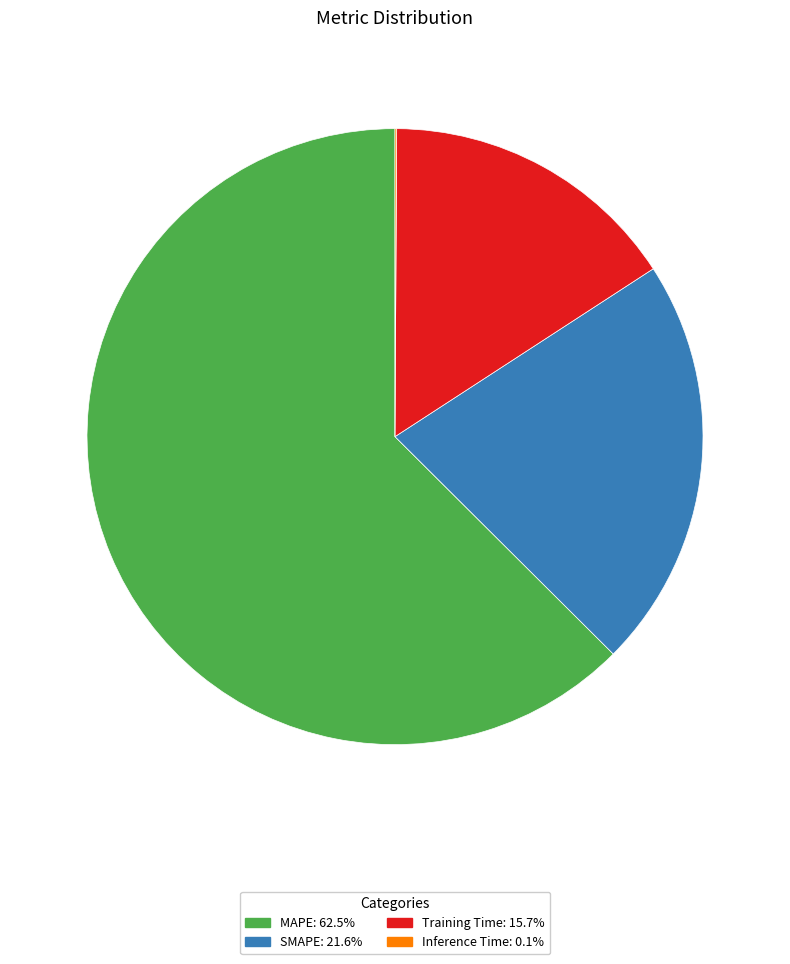

Combined, do Training Time and MAPE account for over 50%?

Yes